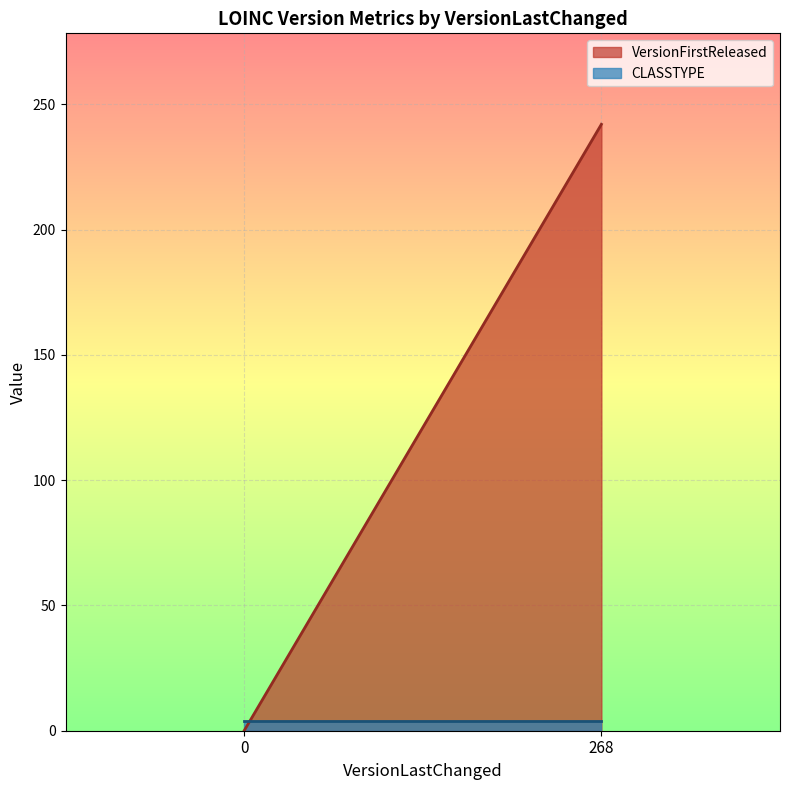

True or false: CLASSTYPE has more than 2 points higher than both neighbors.

False